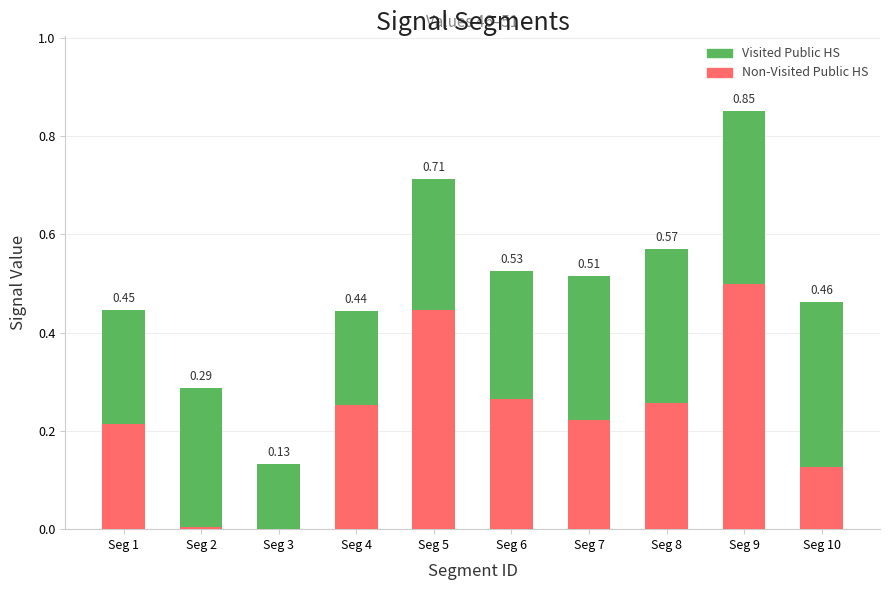

What is the total value across all series at Seg 10?

0.5